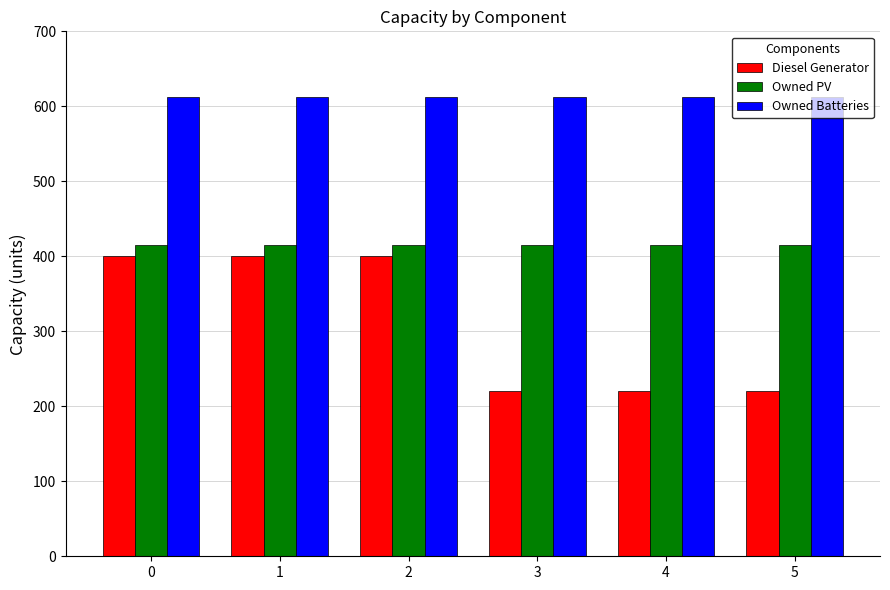

What is the difference between the maximum and minimum values in the Diesel Generator series?

180